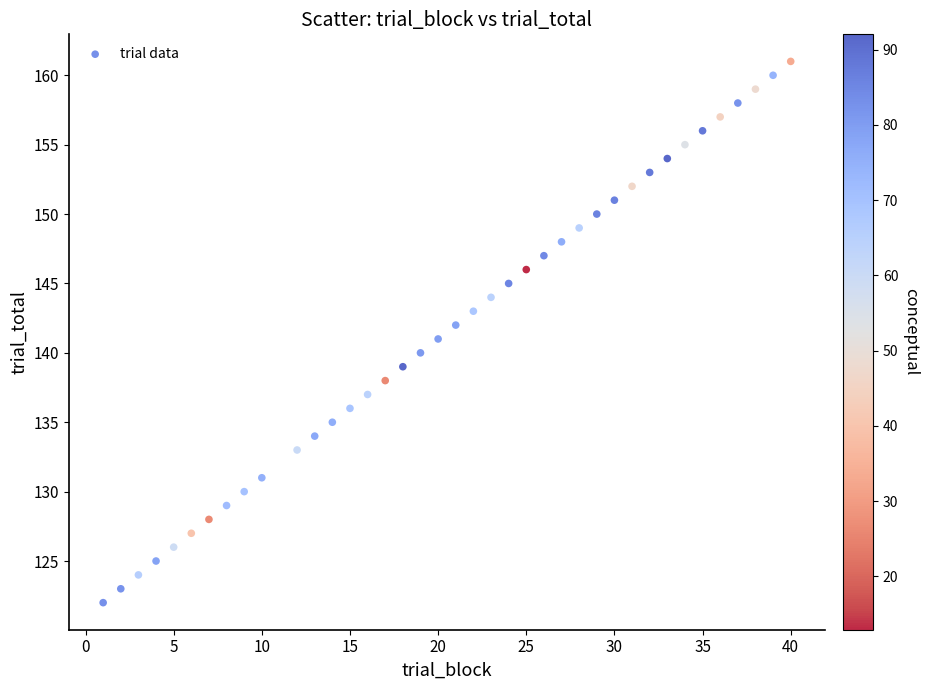

What is the range of Y values (max minus min)?

39